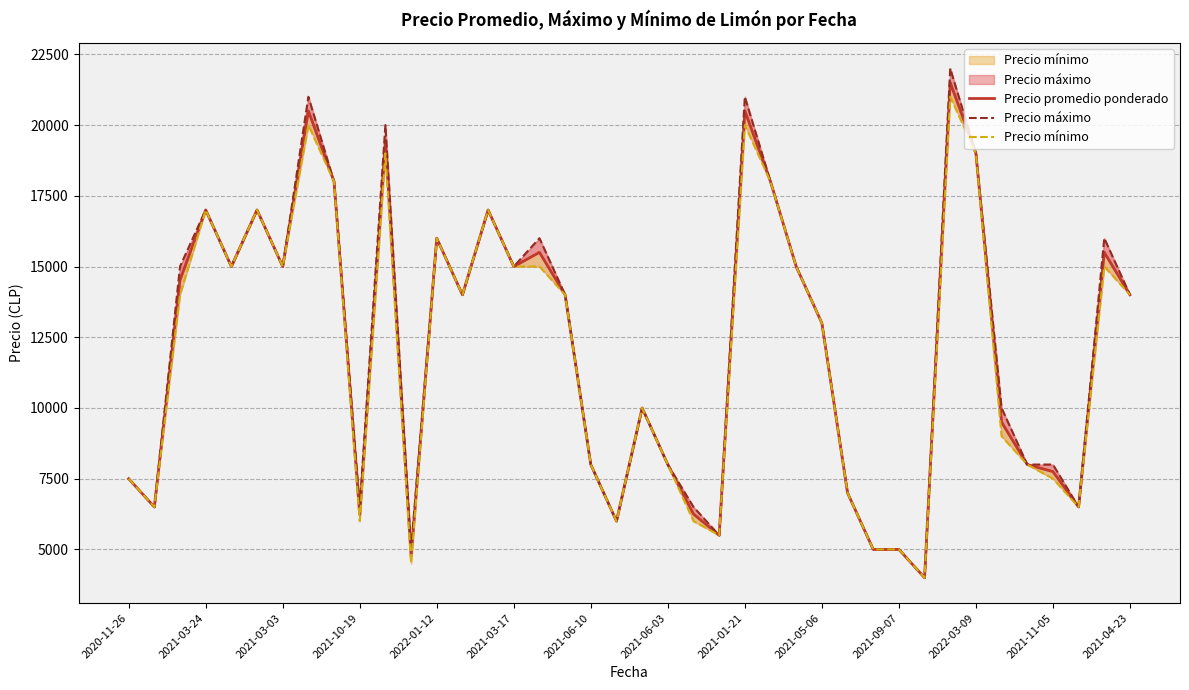

What is the difference between the maximum and minimum values in the Precio máximo series?

18000